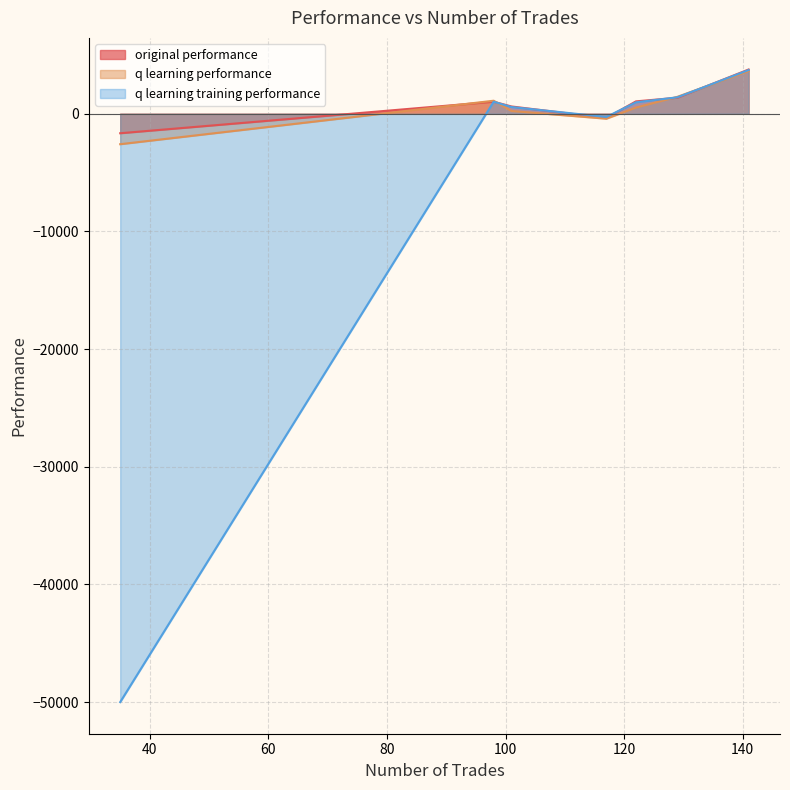

What is the minimum value shown in the chart?

-50000.0